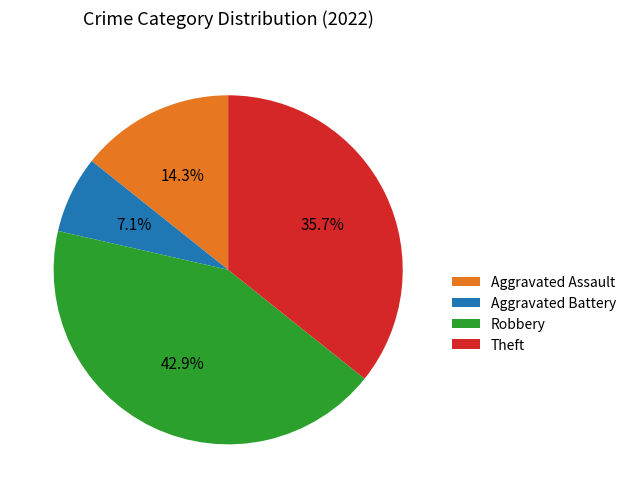

True or false: Aggravated Battery accounts for 7% of the total.

True